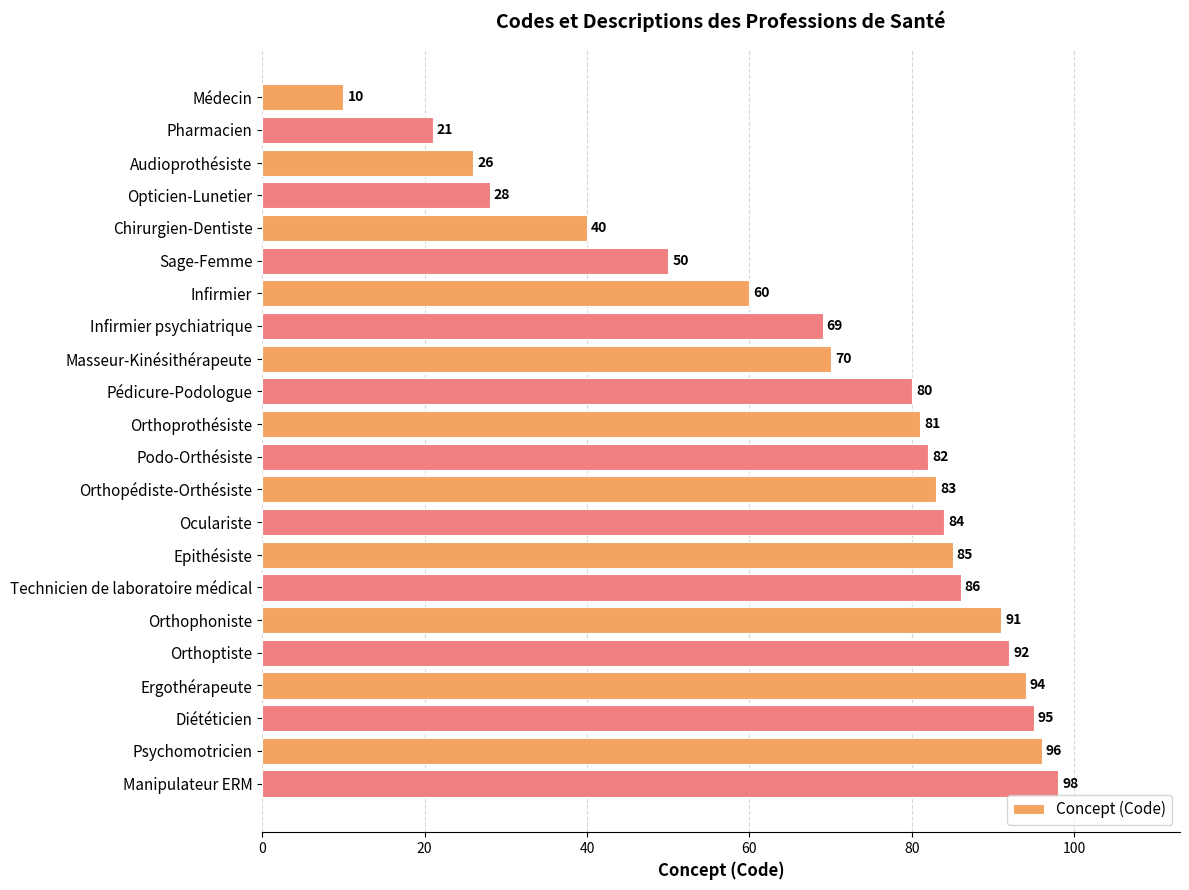

Between Sage-Femme and Podo-Orthésiste, which is larger?

Podo-Orthésiste